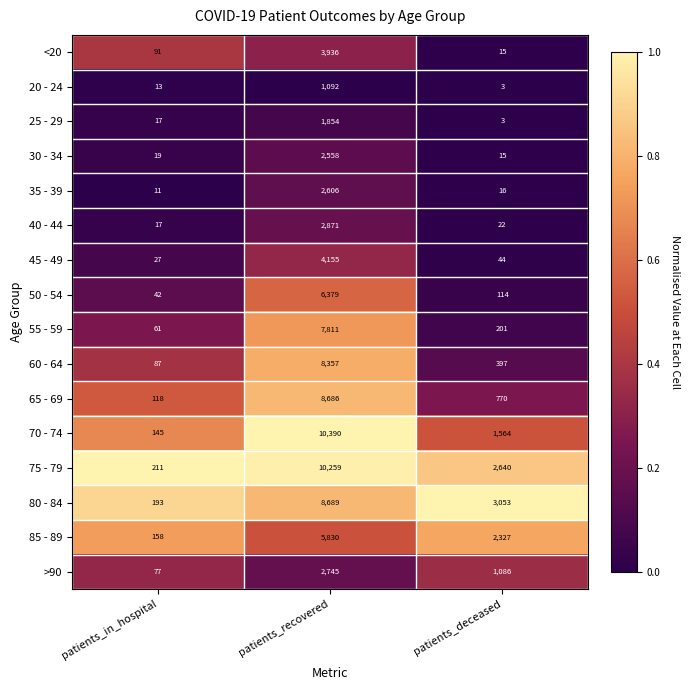

Count the number of categories in the chart.

3